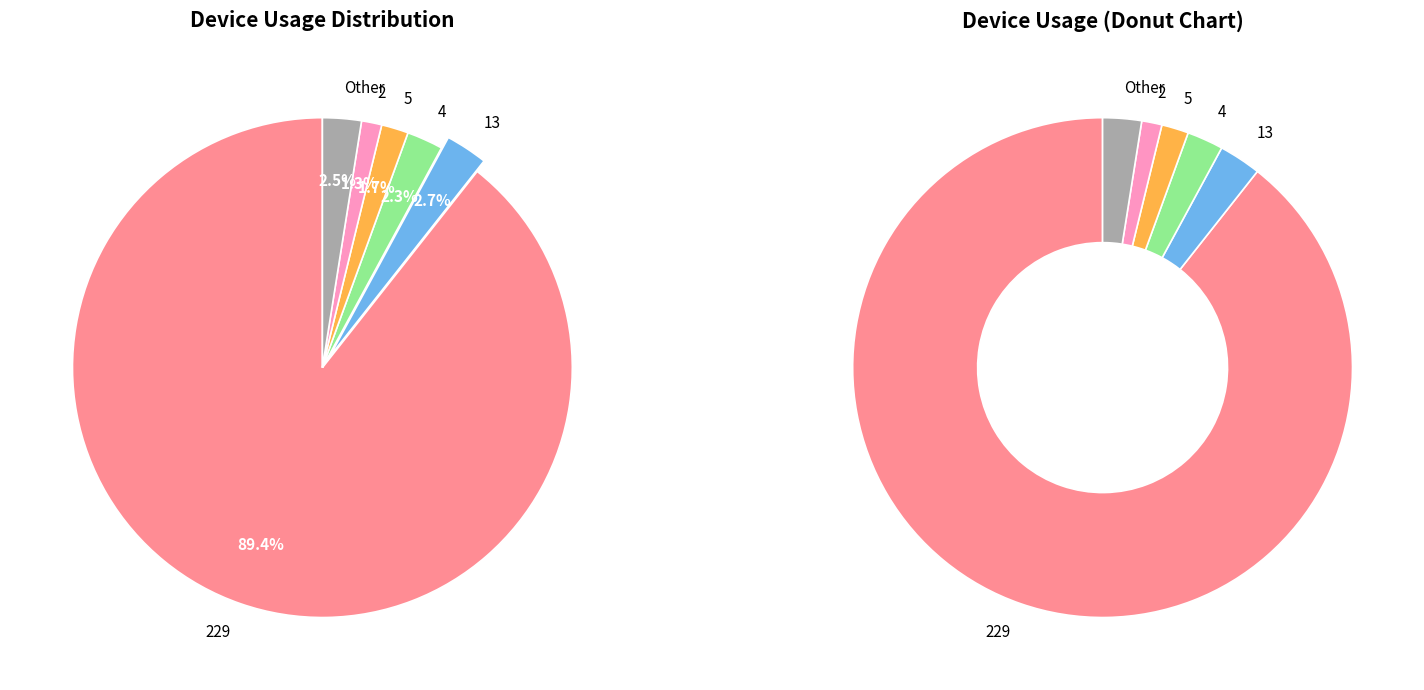

Which slice represents more than half of the pie?

229